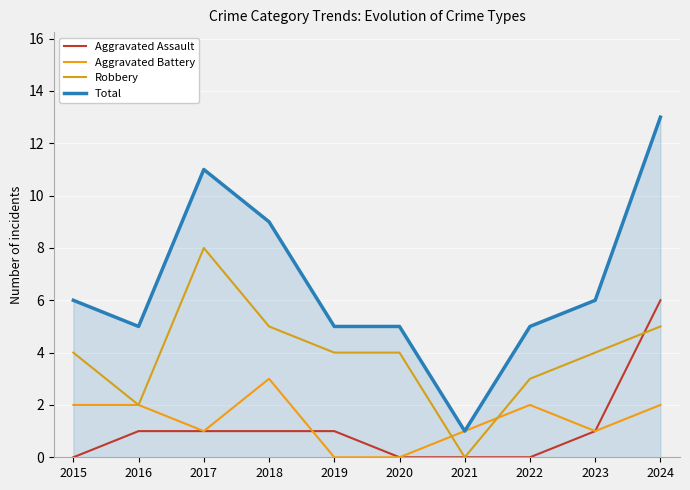

Which category has the lowest value across all series?

2015